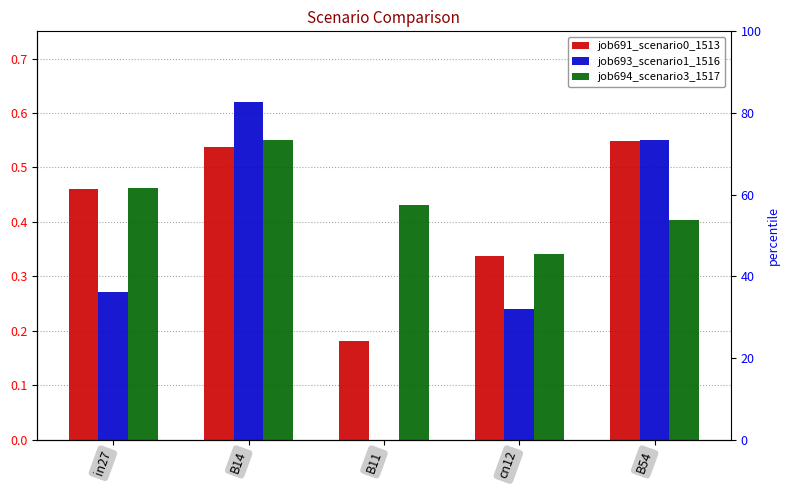

Reading left to right, list all the values displayed in this chart.

job691_scenario0_1513: 0.5	0.5	0.2	0.3	0.5
job693_scenario1_1516: 0.3	0.6	0.0	0.2	0.6
job694_scenario3_1517: 0.5	0.6	0.4	0.3	0.4